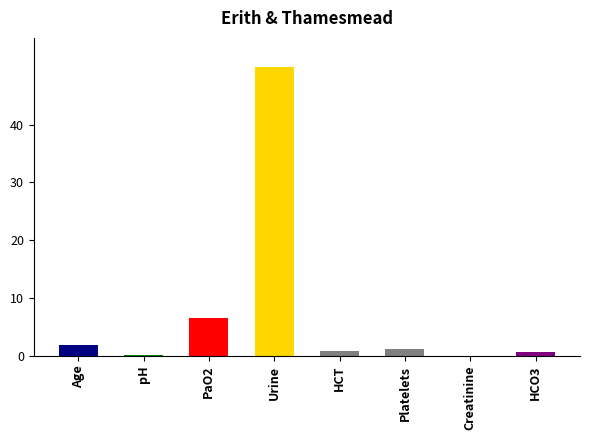

Which has a higher value, Age or Creatinine?

Age